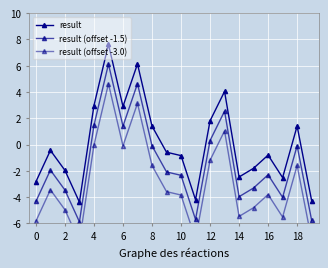

At which label is result (offset -3.0) closest to -1?

12